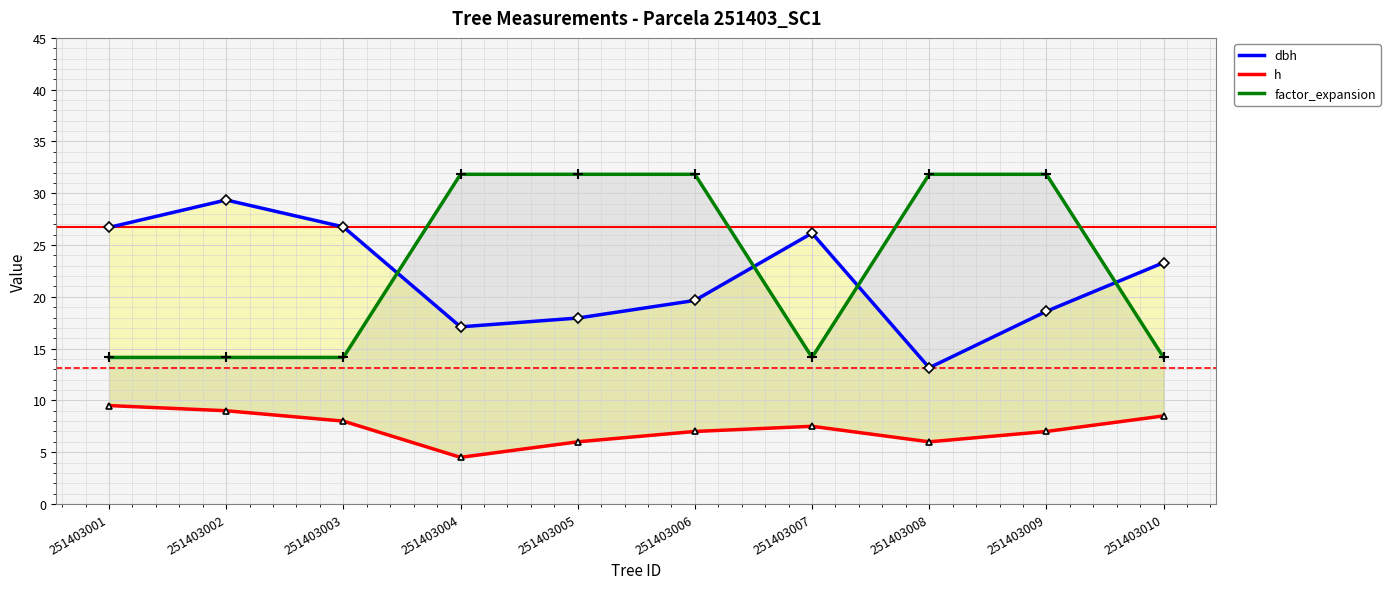

Count the number of categories in the chart.

10